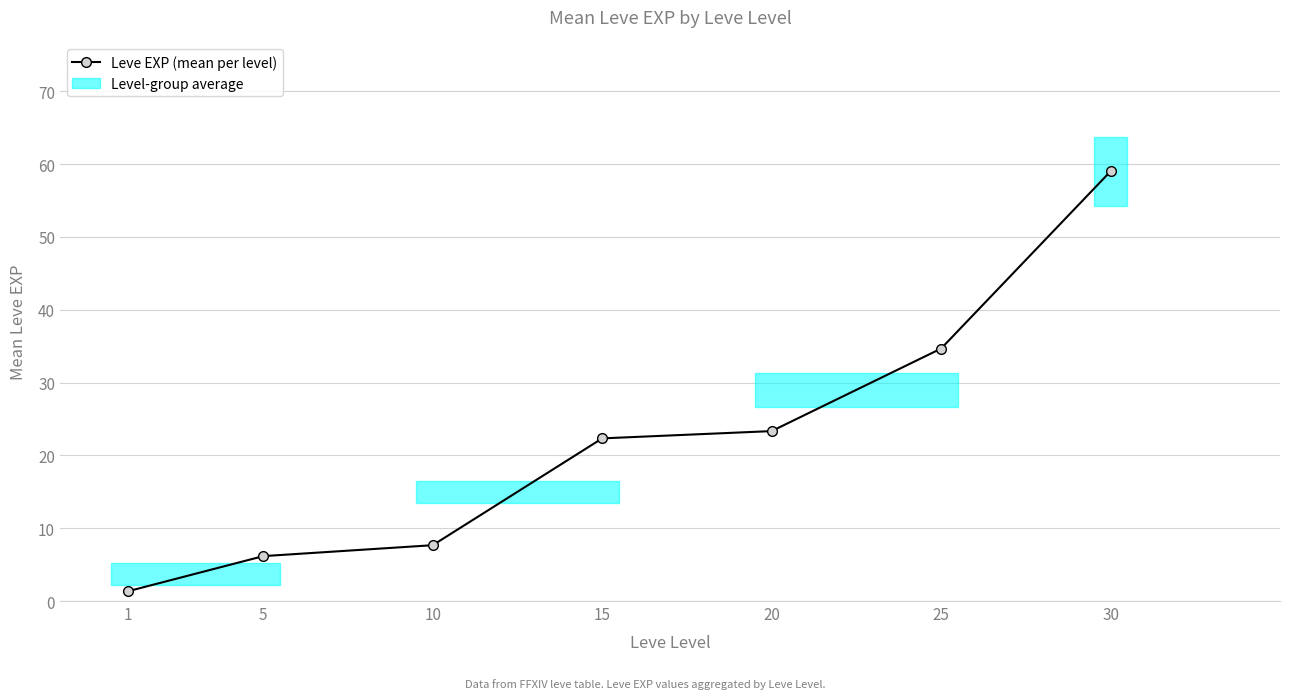

How many values are below 22?

3